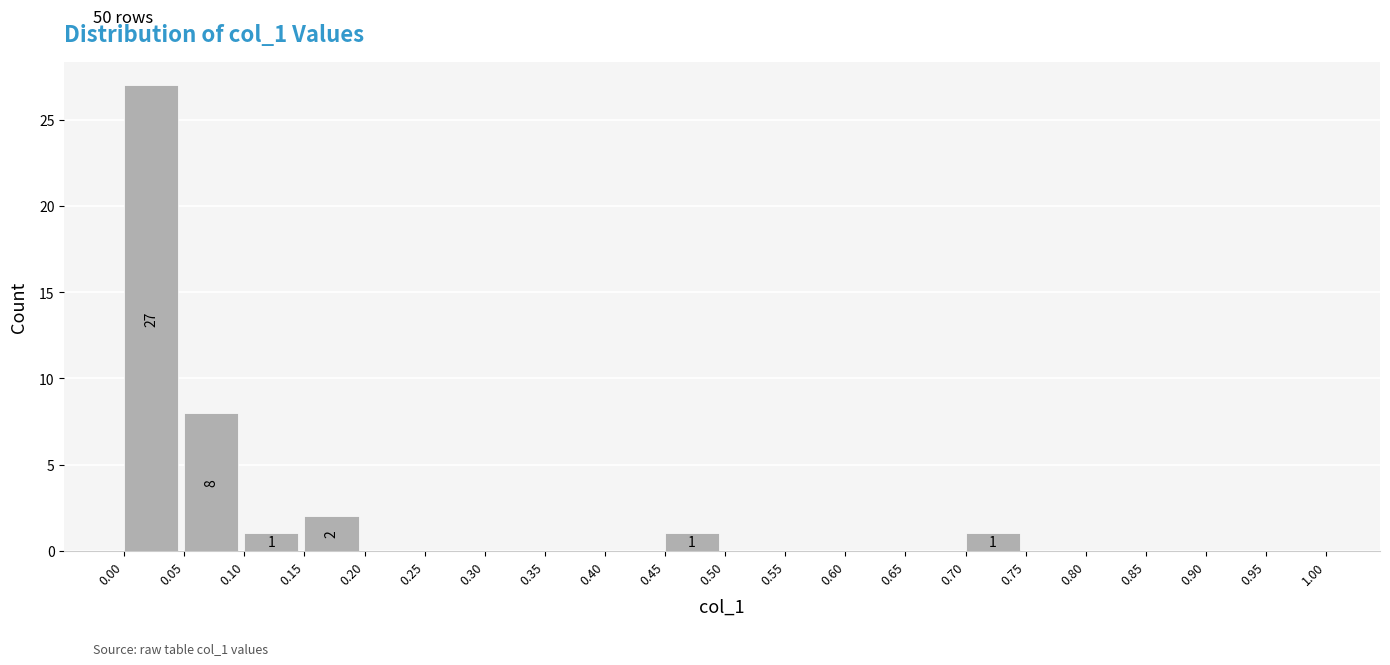

Which range on the x-axis has the tallest bar?

0.00 to 0.05